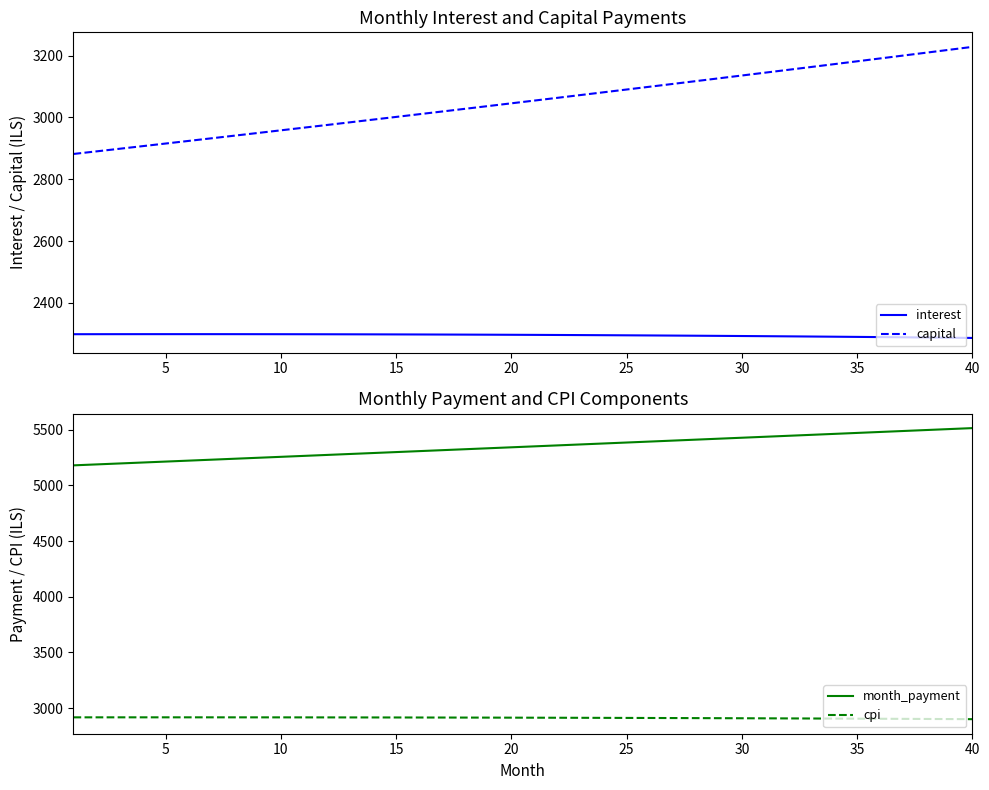

Count the number of data series in this chart.

4